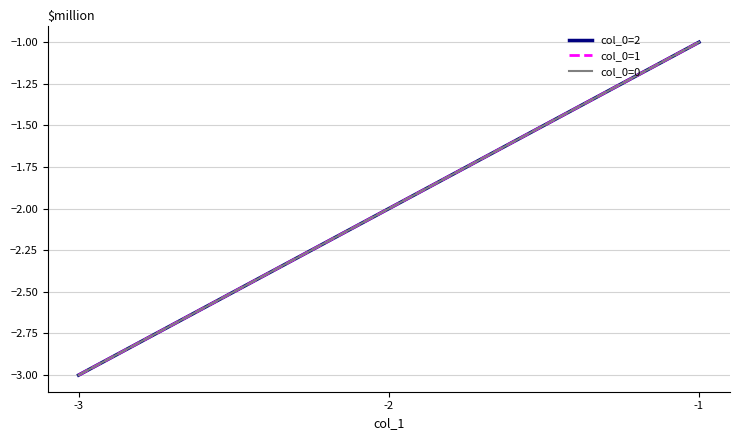

At which category is the sum across all series the highest?

-1